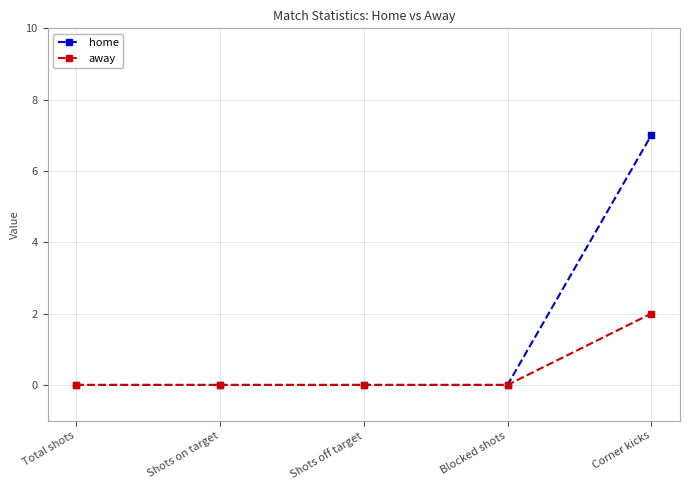

True or false: away has more than 1 interior local peaks.

False